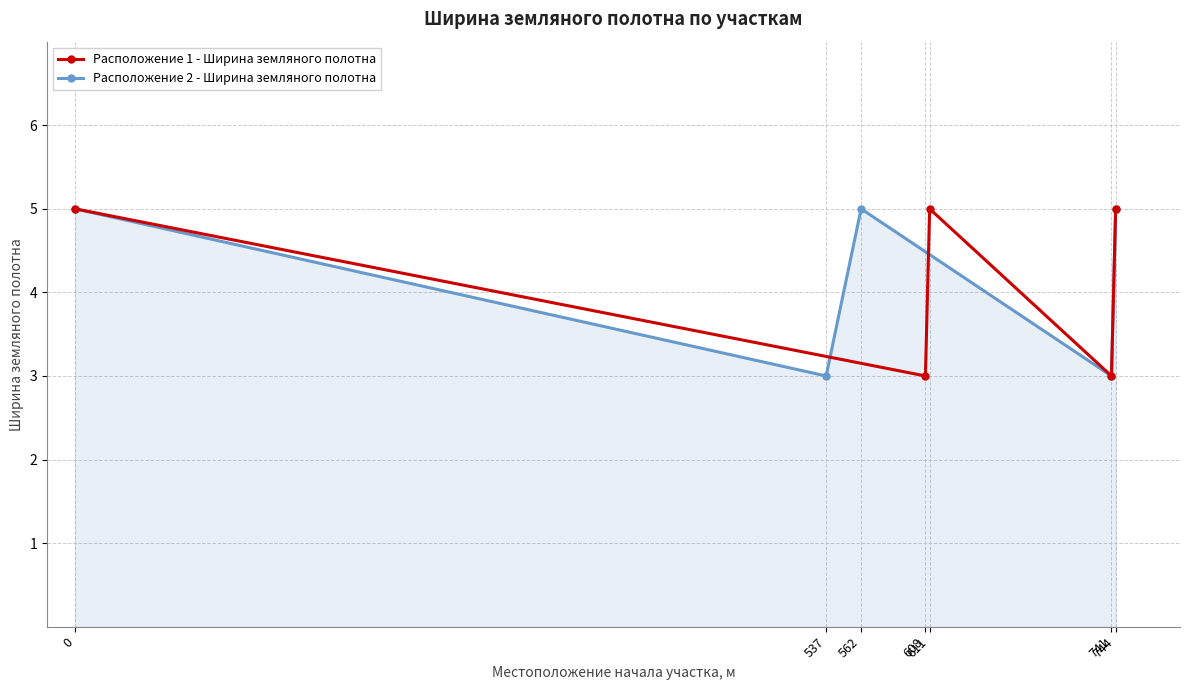

How many data points in Расположение 2 - Ширина земляного полотна are less than 5?

2